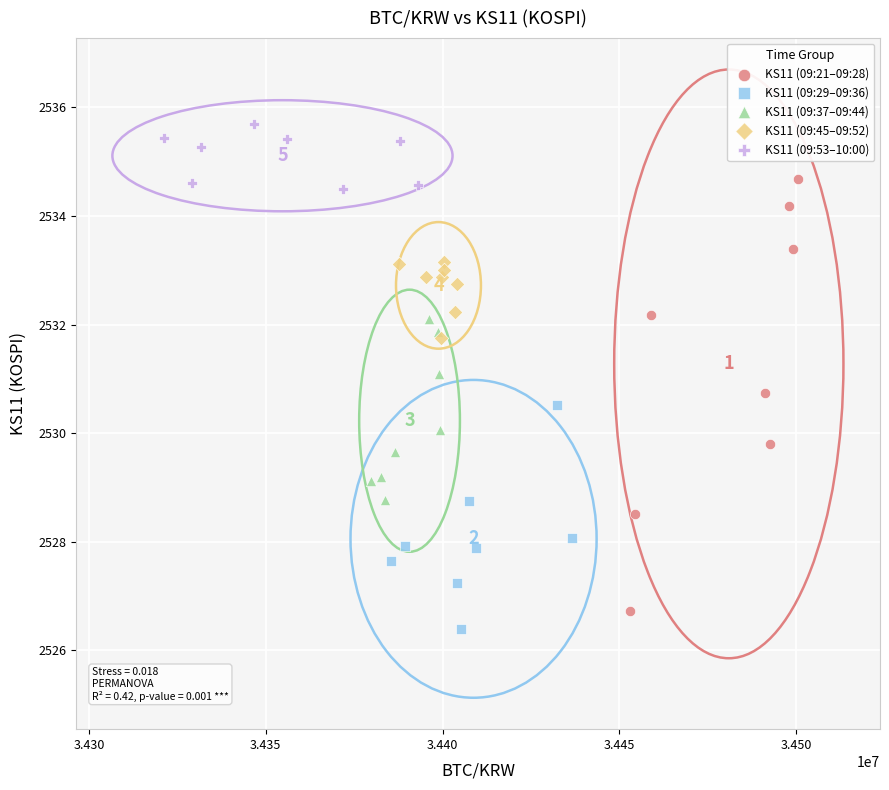

Which series has the widest spread of Y values?

KS11 (09:21–09:28)